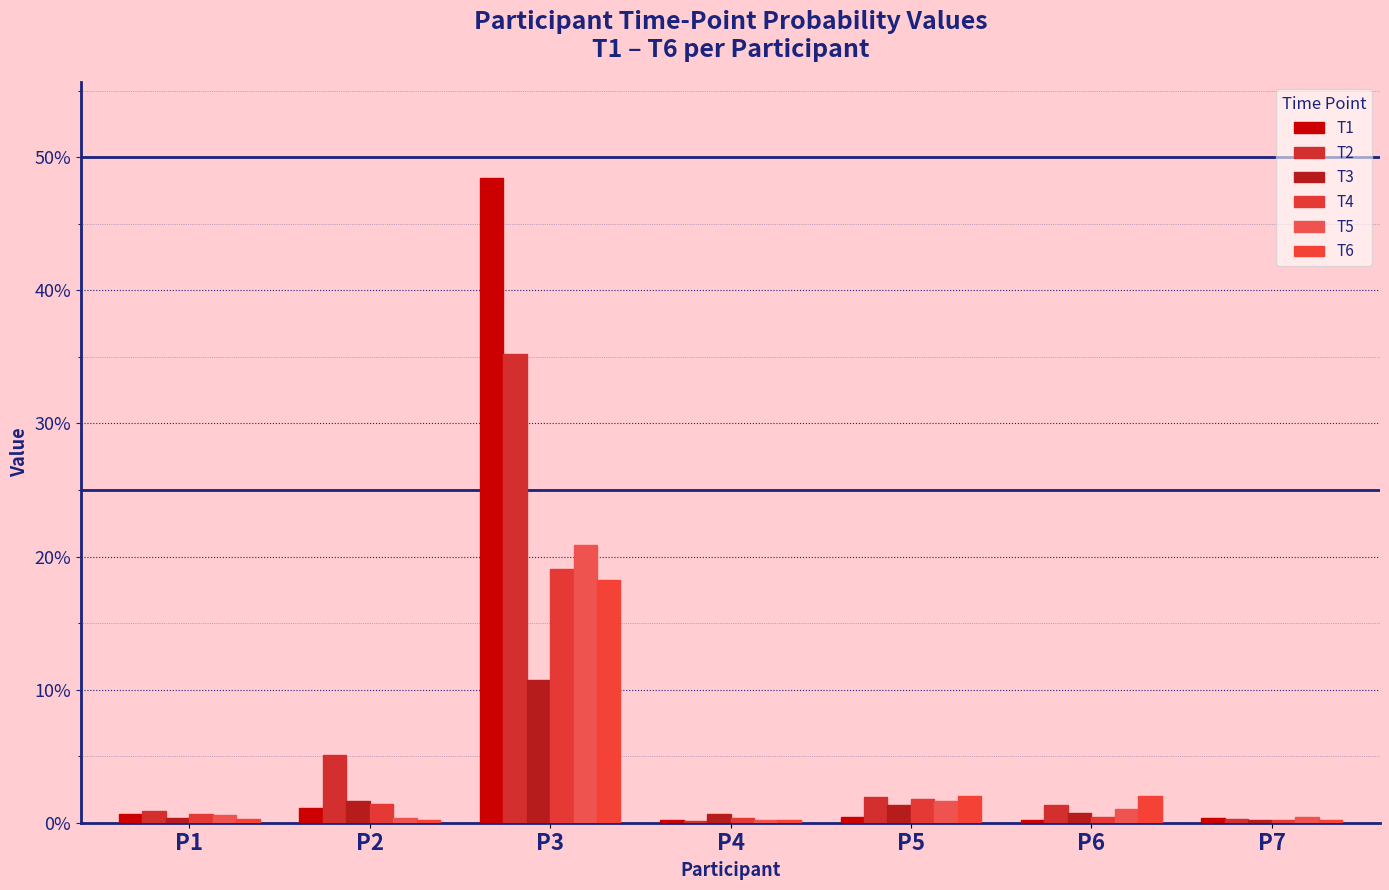

Are the bars grouped side by side (vs. stacked)?

Yes